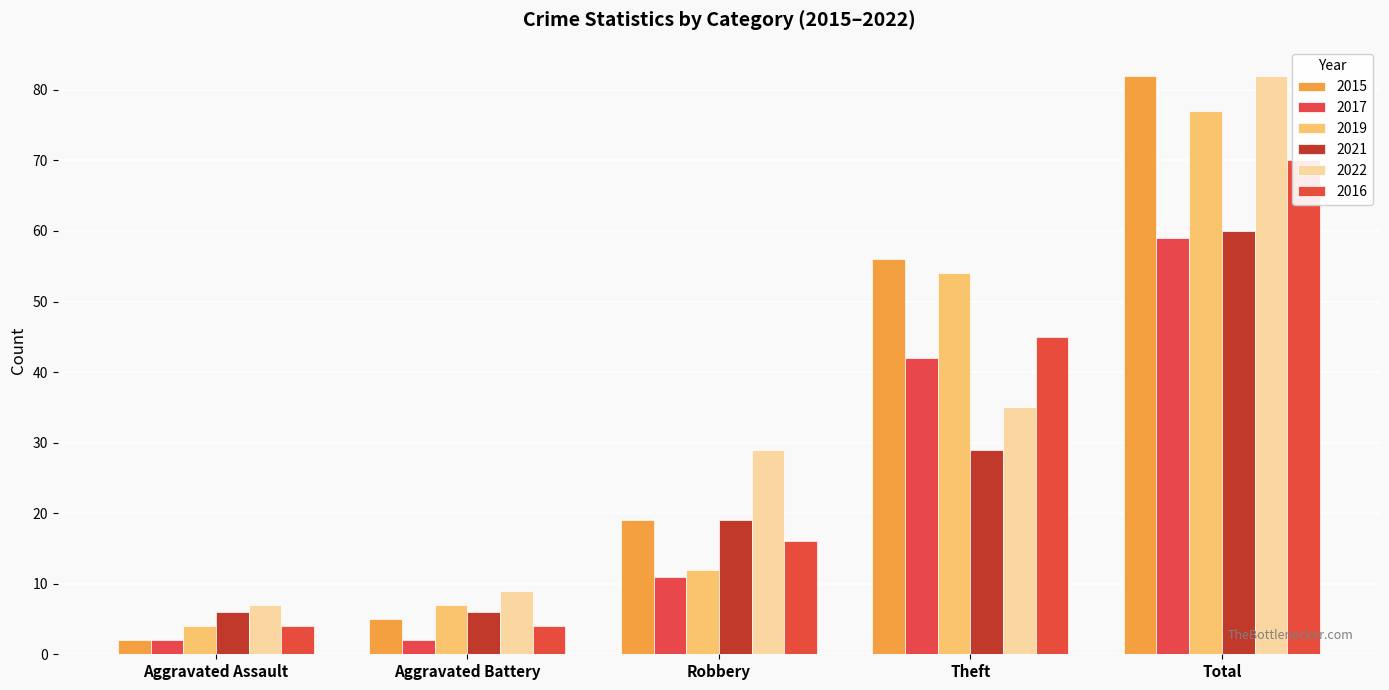

How many bars are there in total?

30